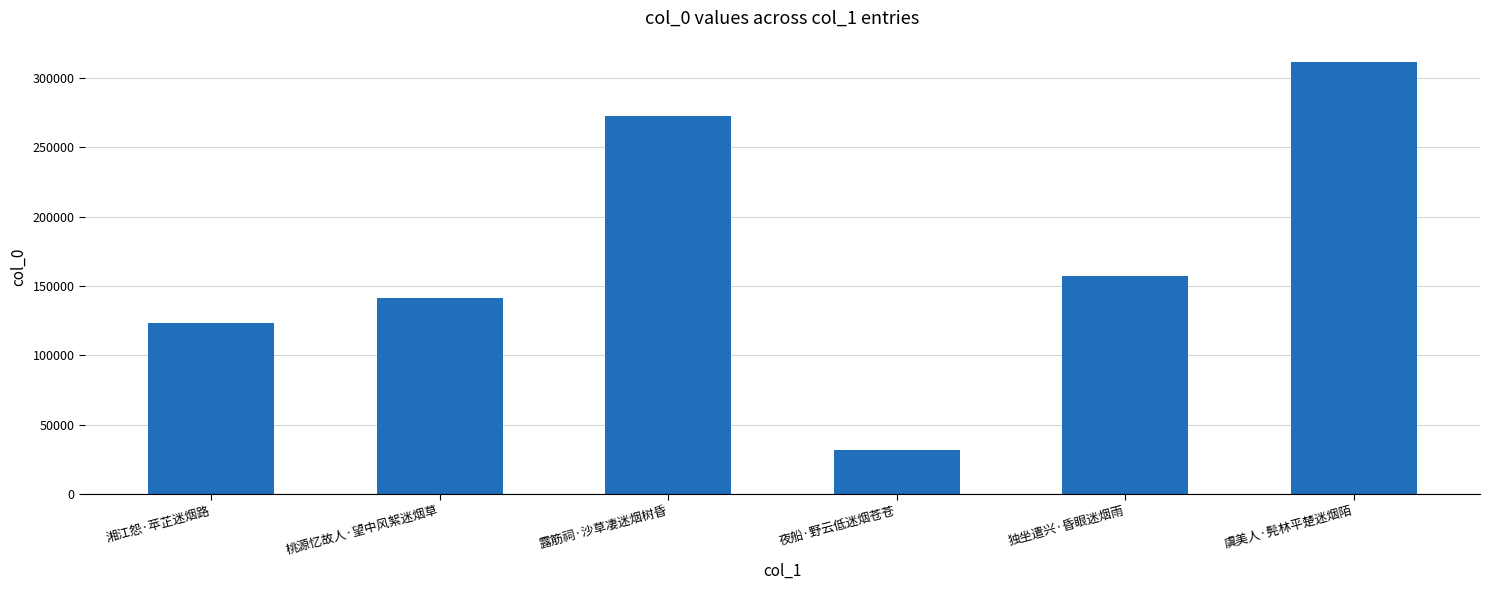

At which label does the data first exceed 157542?

露筋祠·沙草凄迷烟树昏